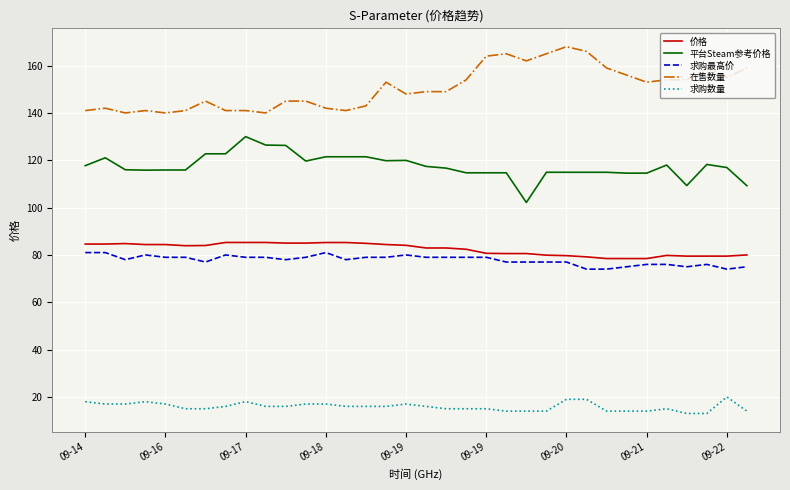

What is the smallest value displayed?

13.0